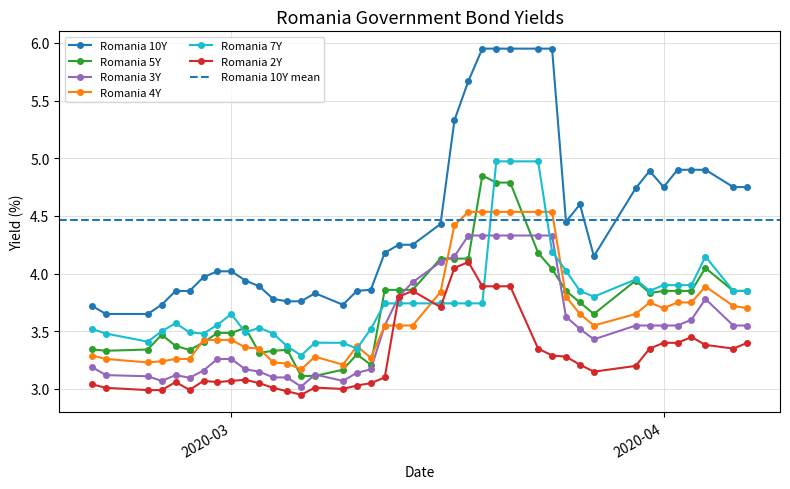

What is the difference between the maximum and minimum values in the Romania 7Y series?

1.7